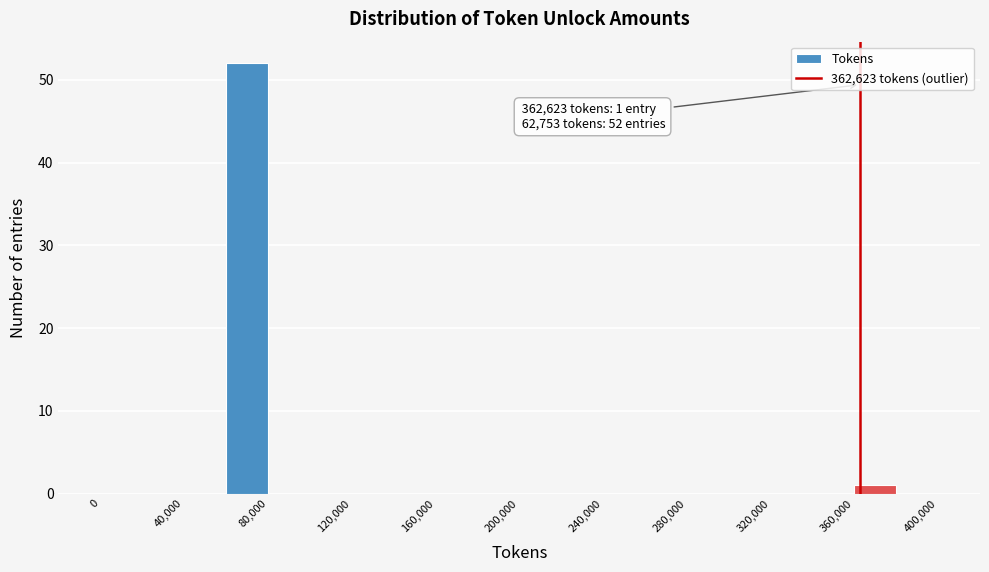

Over which range of the x-axis is the bar tallest?

60000 to 80000